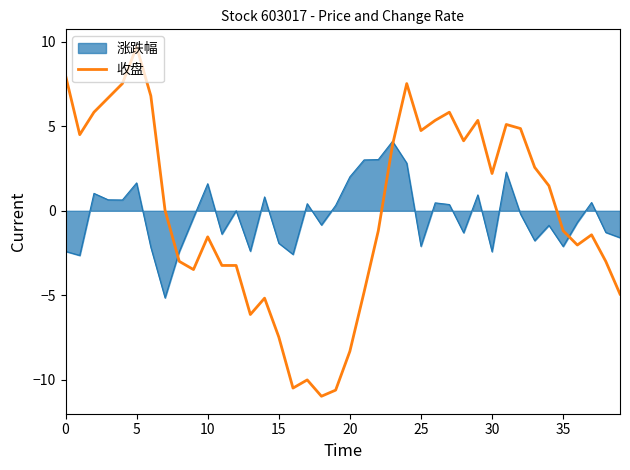

List the series in order of their peak value, highest first.

收盘, 涨跌幅